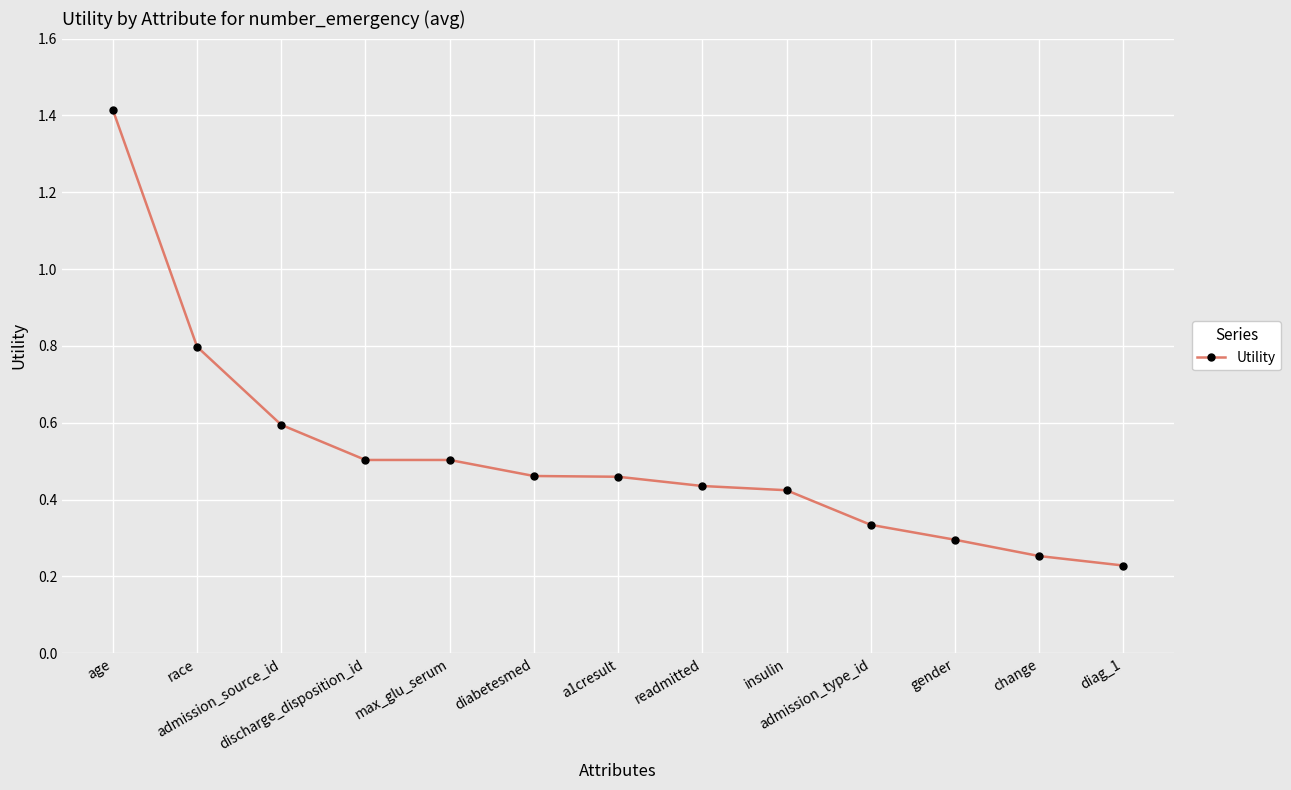

What is the change in value from race to discharge_disposition_id?

-0.3